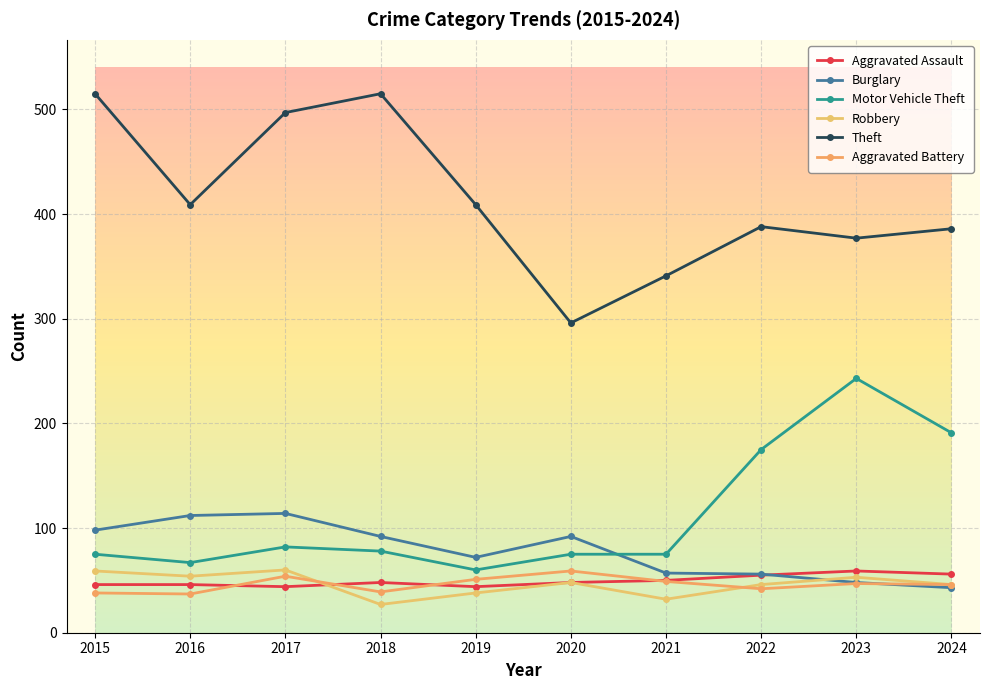

True or false: Motor Vehicle Theft and Aggravated Assault intersect in this chart.

False